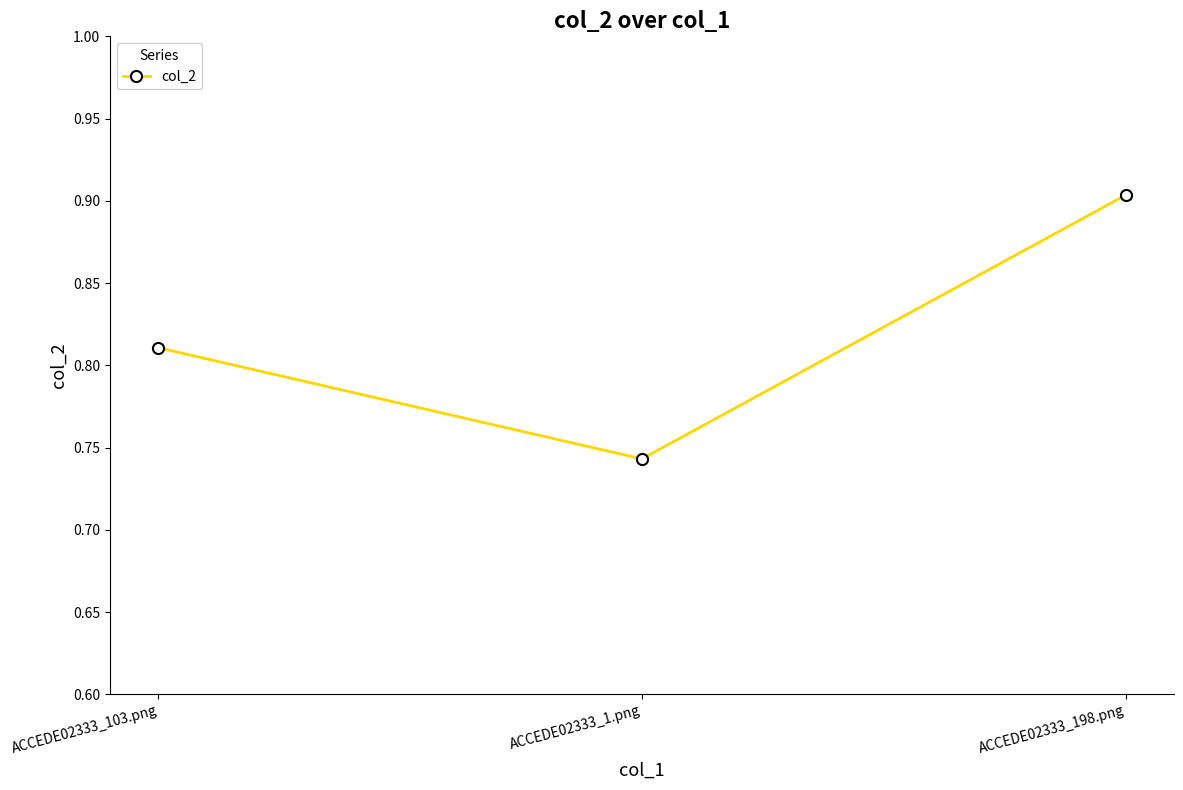

What is the change in value from ACCEDE02333_1.png to ACCEDE02333_198.png?

+0.2